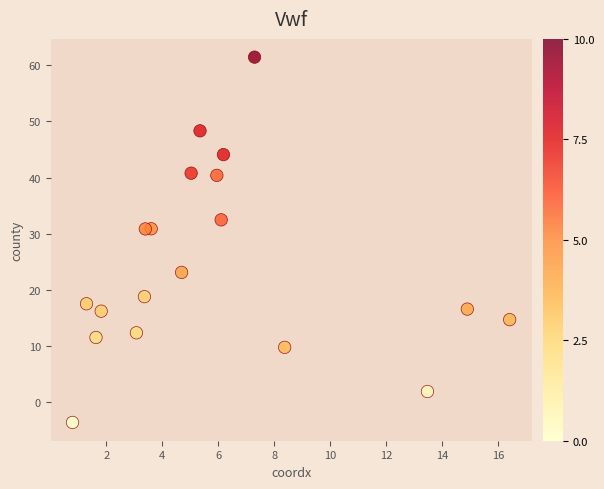

What is the range of Y values (max minus min)?

65.0